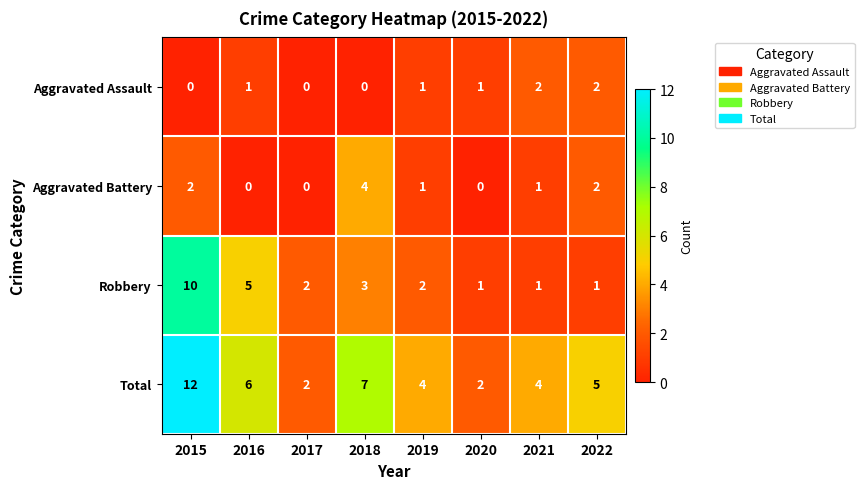

Is it true that Aggravated Battery equals 2 at 2015?

True